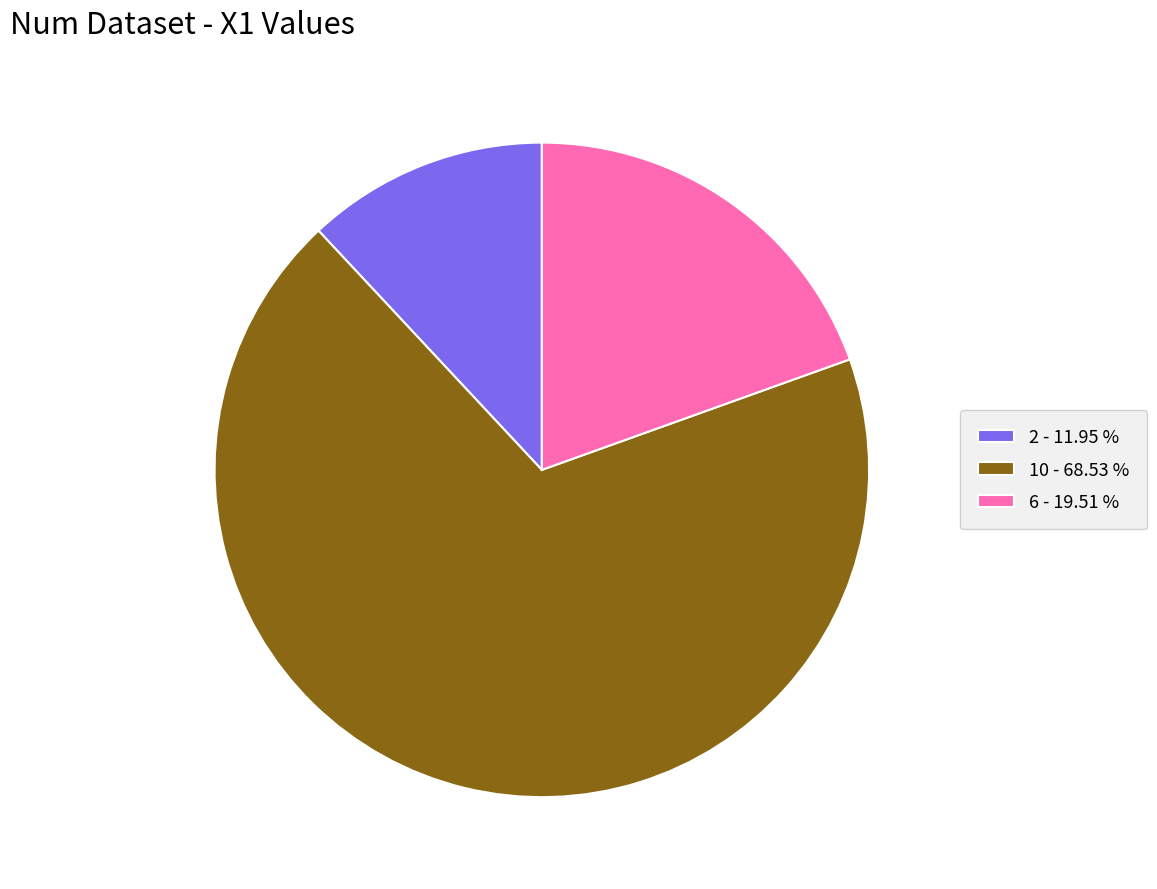

Combined, do 10 - 68.53 % and 2 - 11.95 % account for over 50%?

Yes